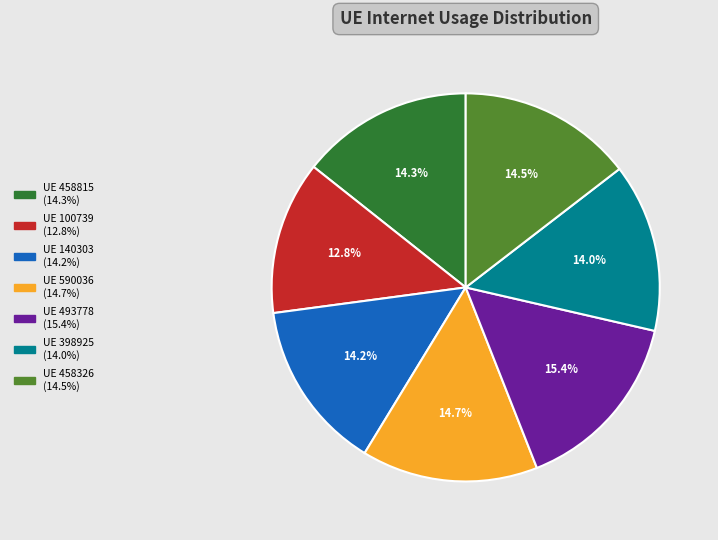

Does any single category account for the majority?

No